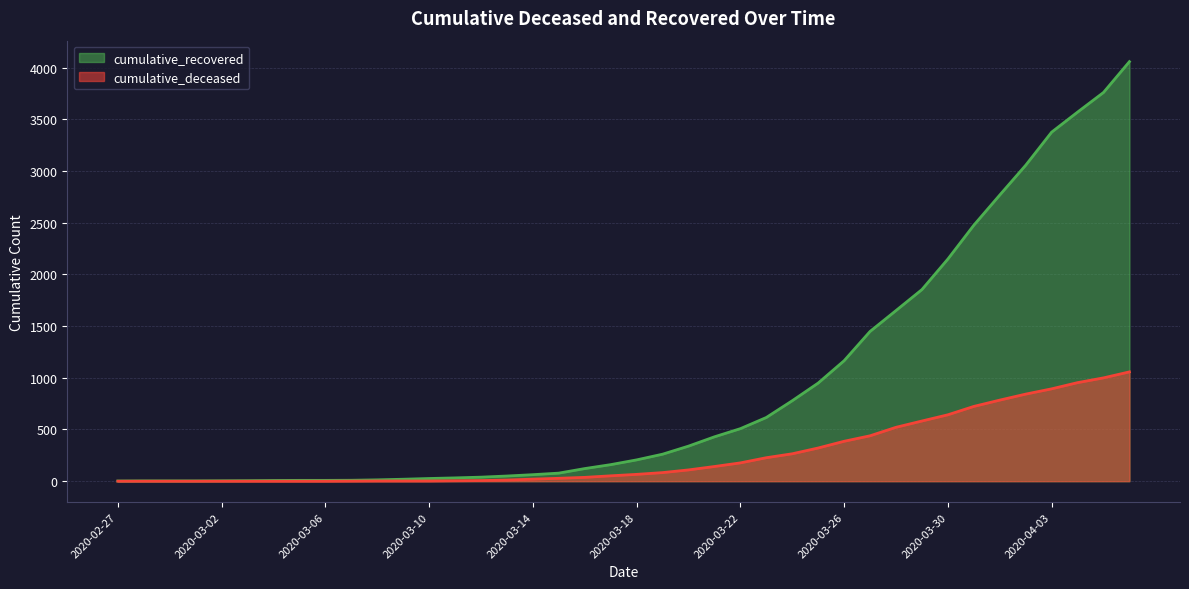

How many distinct data groups are displayed?

2